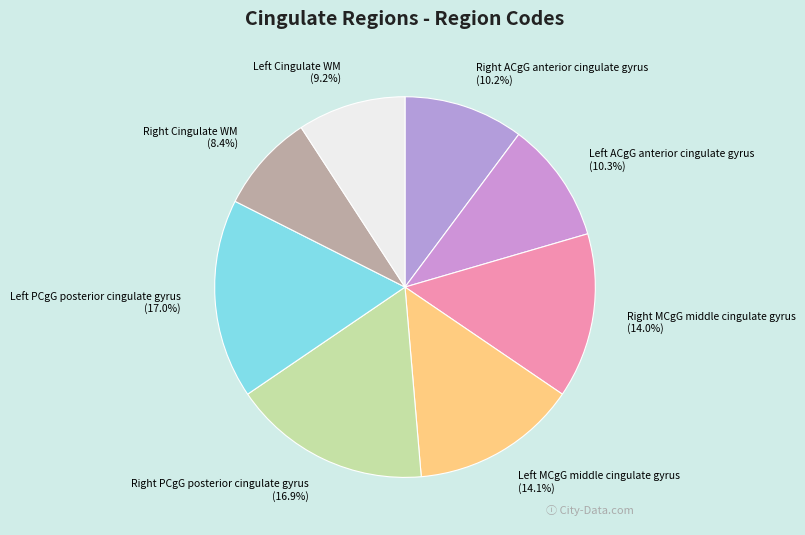

Which slice is the smallest?

Right Cingulate WM